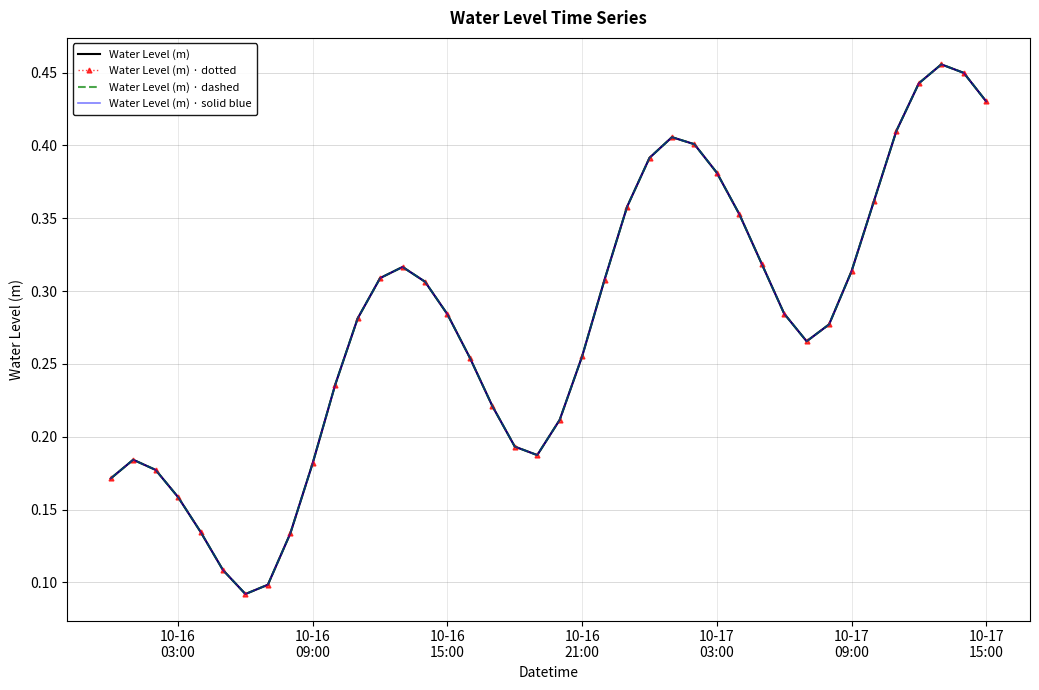

True or false: Water Level (m) · solid blue and Water Level (m) · dotted cross at least once.

False